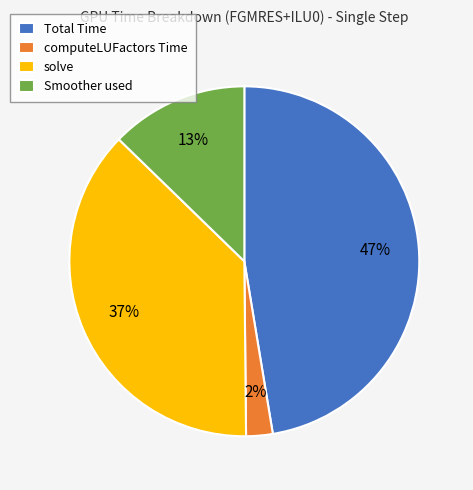

How many slices are in this pie chart?

4